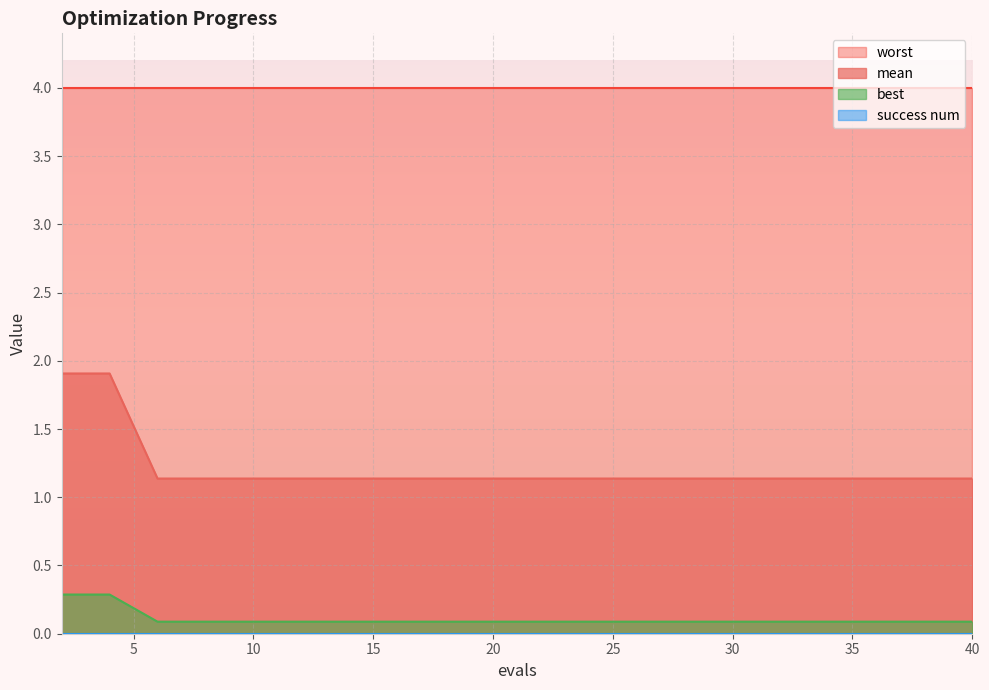

How many distinct data groups are displayed?

4